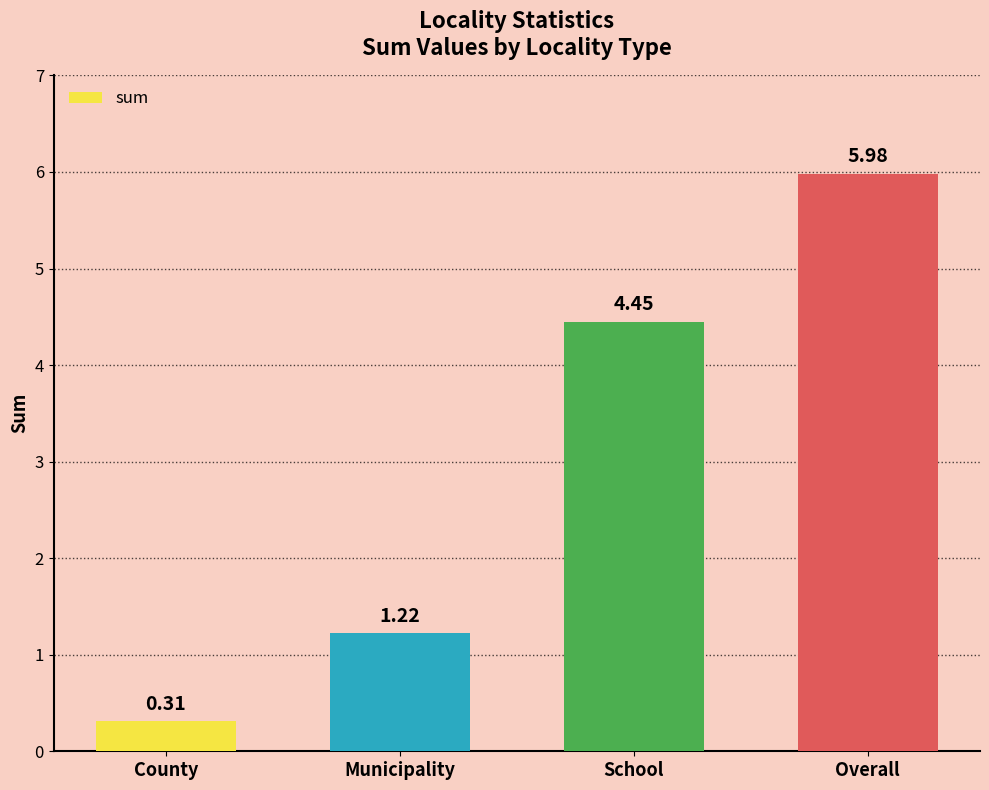

What is the label of the 4th bar from the right?

County